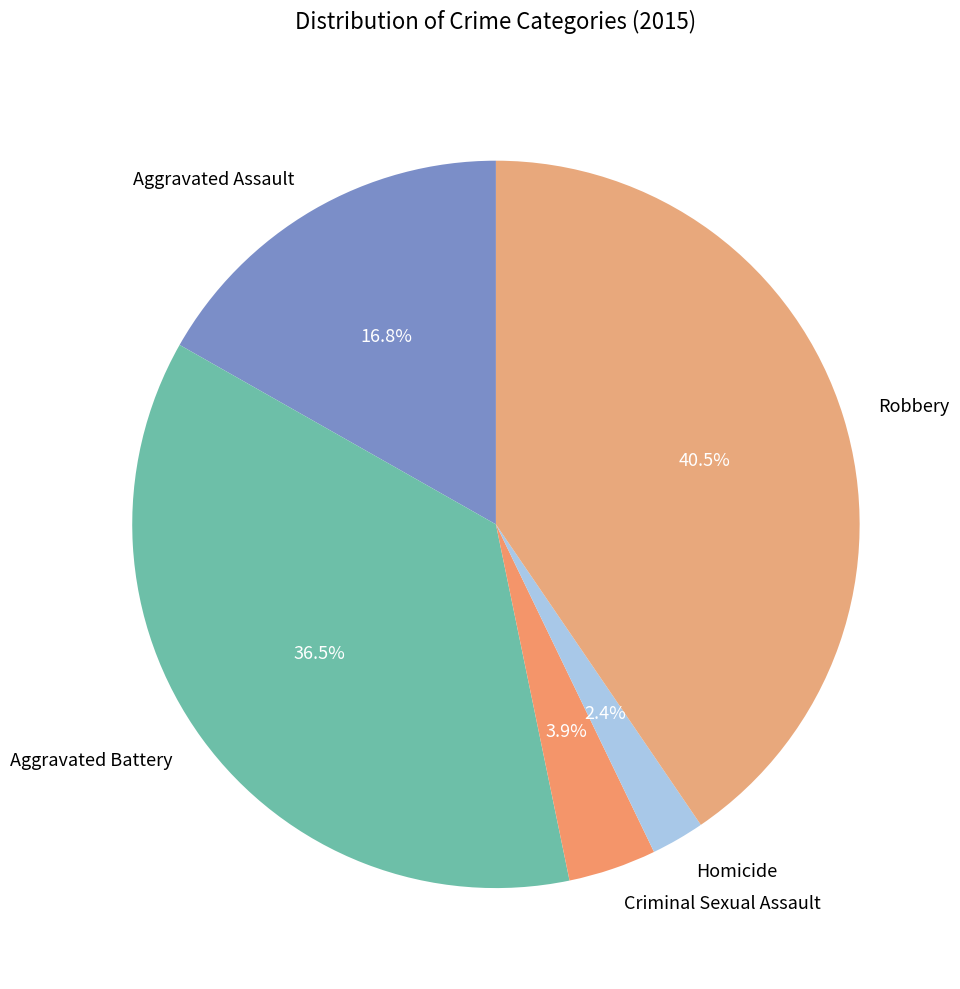

What percentage is the Criminal Sexual Assault slice, to the nearest percent?

4%